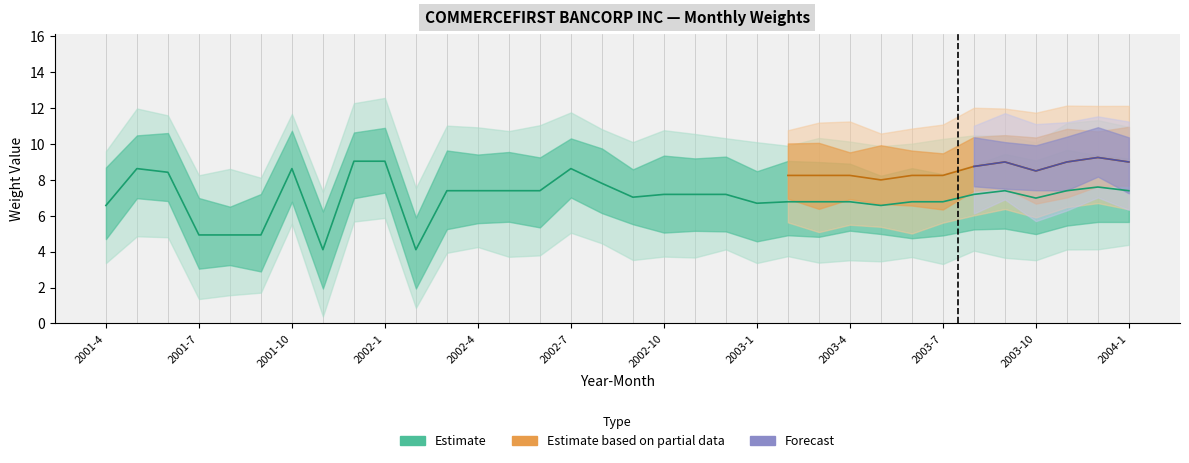

What is the minimum value shown in the chart?

4.1